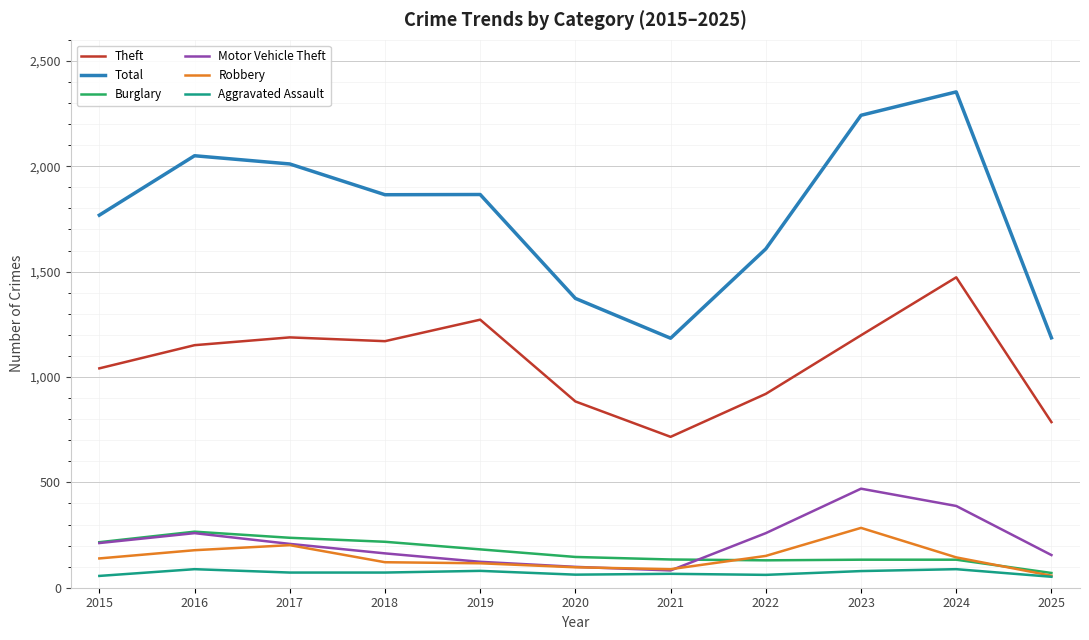

Is the value of Total at 2015 greater than the value of Robbery at 2016?

Yes